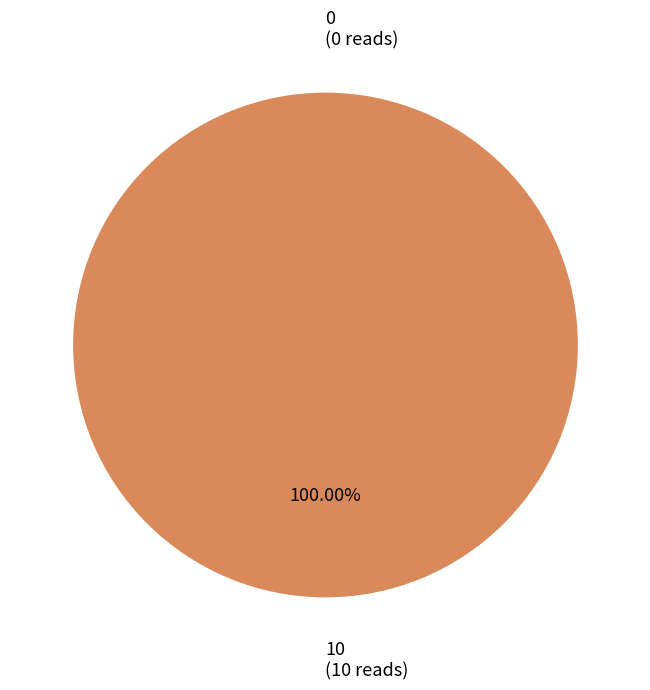

Which category accounts for the majority?

10